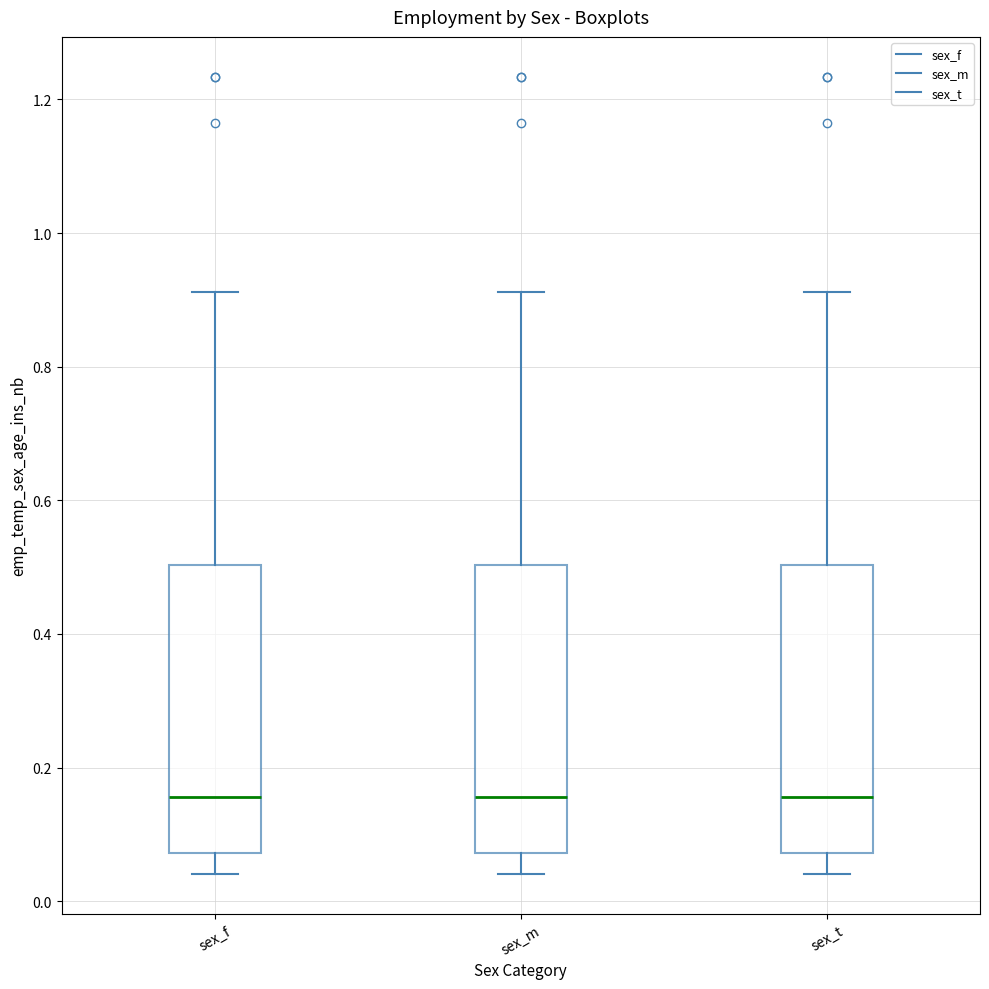

Where does the upper whisker of the box for sex_t end on the y-axis? The values are not printed on the chart, so give them approximately, as read against the axis.

0.92